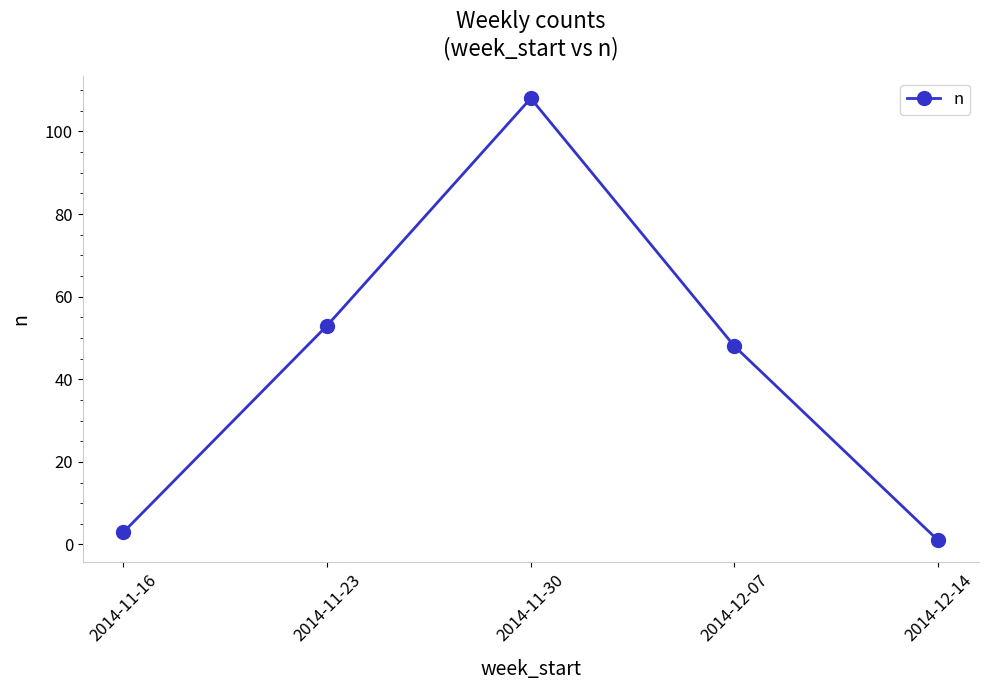

What is the label of the 2nd point from the left?

2014-11-23